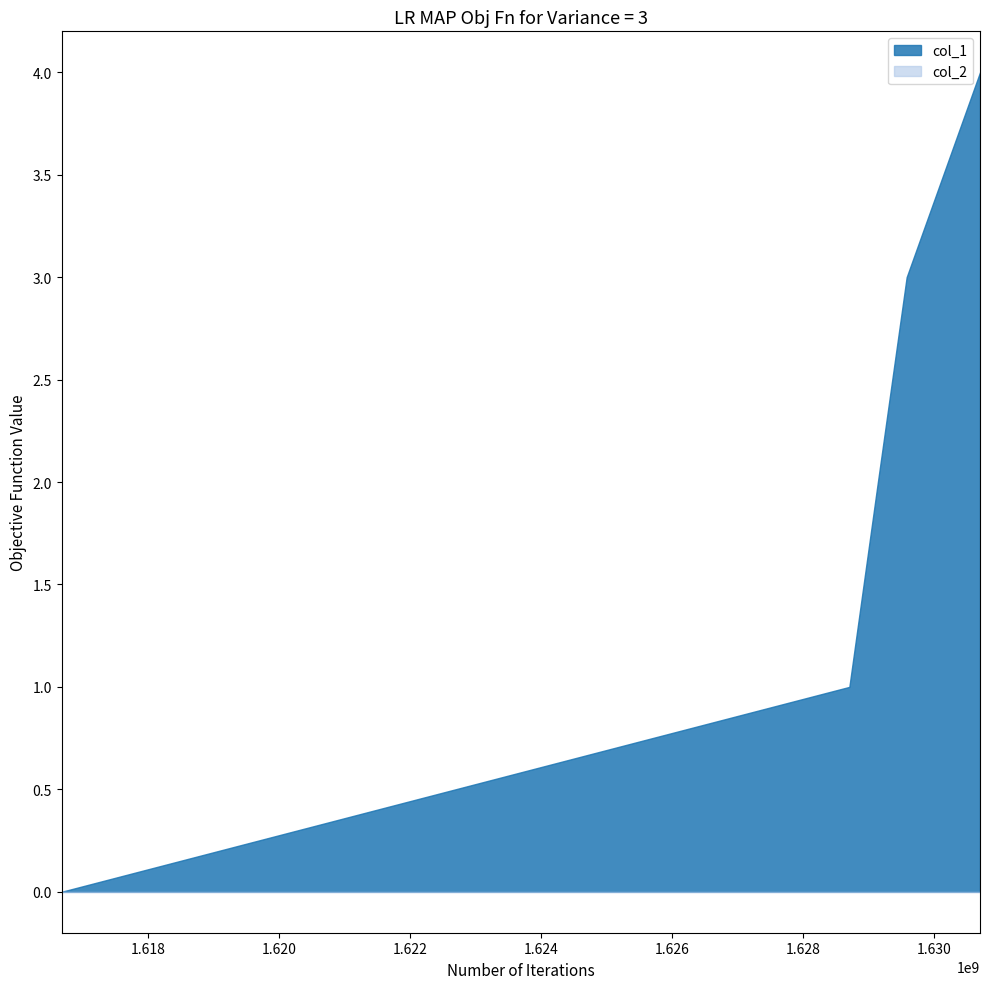

What is the total value across all series at 1629137936?

2